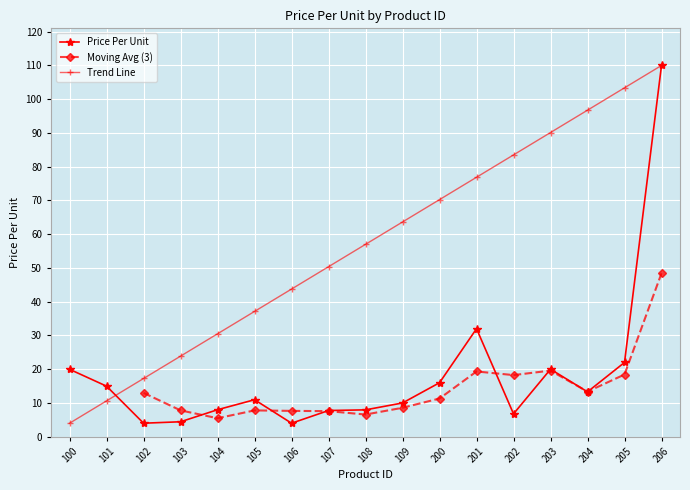

What is the sum of the values at 101 and 104?

23.0